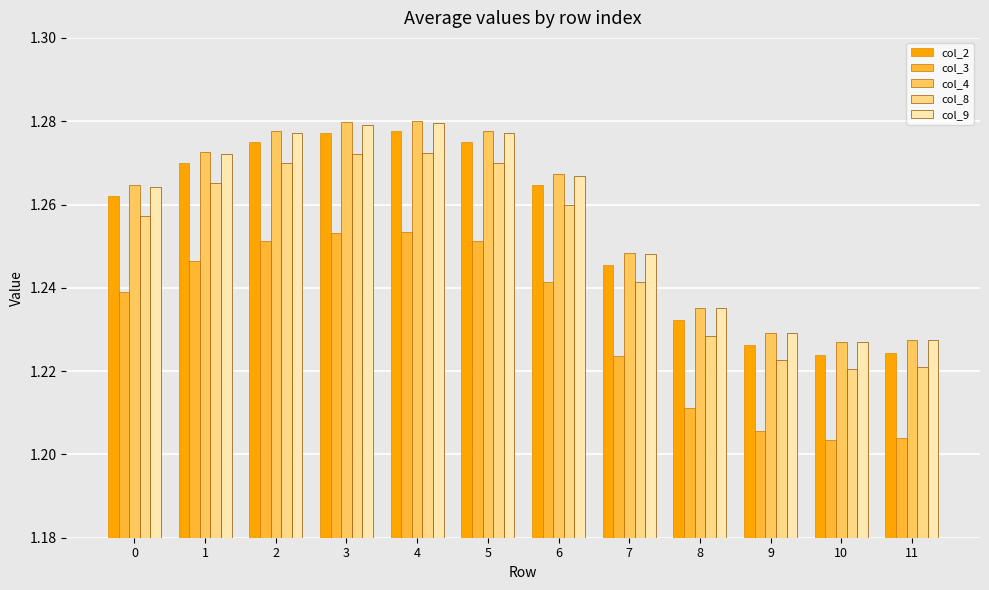

Between 2 and 8, which series saw the biggest shift?

col_2